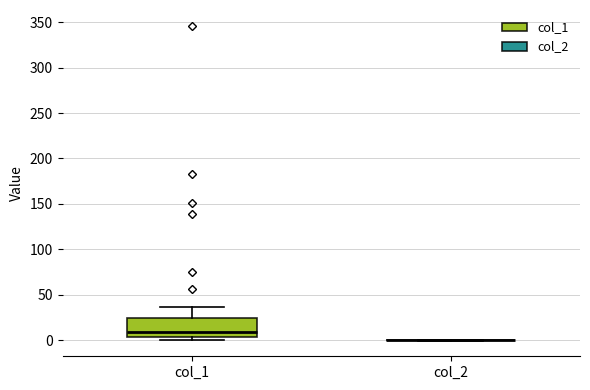

Where is the upper edge of the box for col_1 on the y-axis? The values are not printed on the chart, so give them approximately, as read against the axis.

25